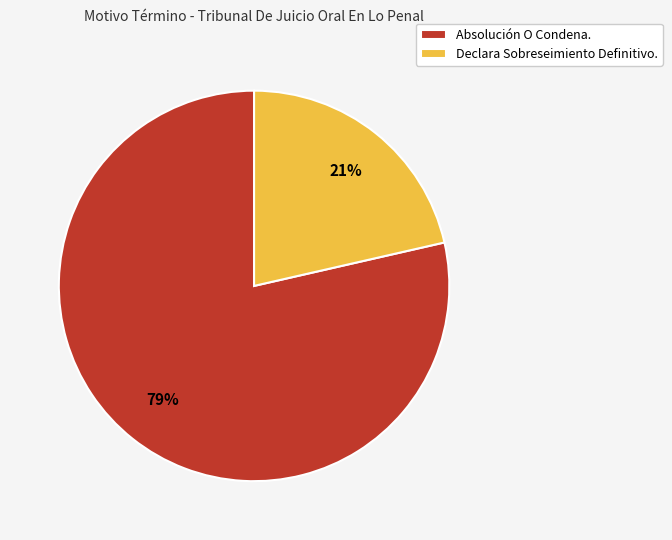

How many segments does this pie chart have?

2